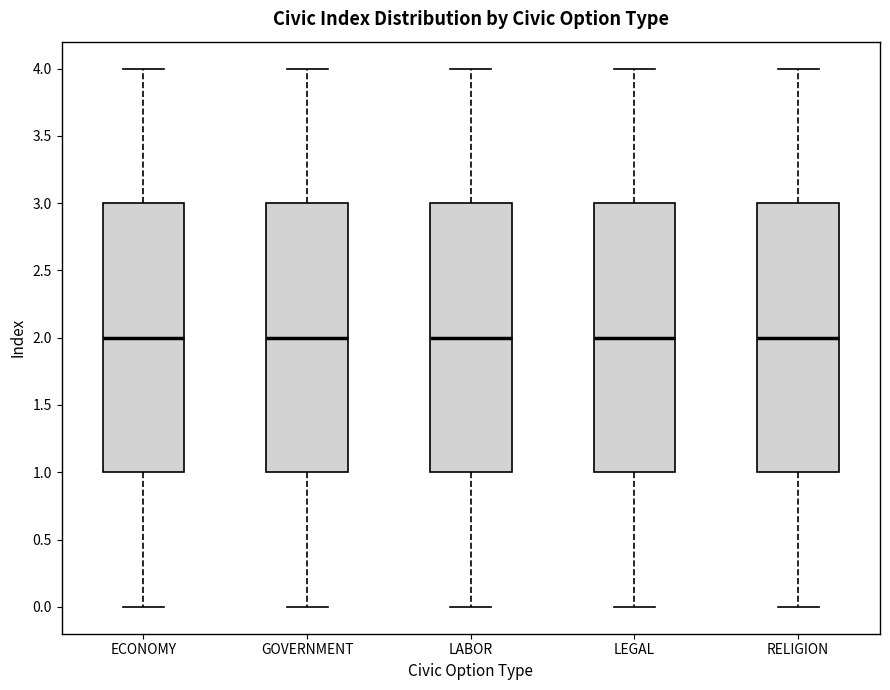

Reading left to right, transcribe this box plot: for each box, give where its median line is, the range the box spans, and where its two whiskers end, as read against the y-axis. The values are not printed on the chart, so give them approximately, as read against the axis.

ECONOMY: median 2, box 1 to 3, whiskers 0 to 4
GOVERNMENT: median 2, box 1 to 3, whiskers 0 to 4
LABOR: median 2, box 1 to 3, whiskers 0 to 4
LEGAL: median 2, box 1 to 3, whiskers 0 to 4
RELIGION: median 2, box 1 to 3, whiskers 0 to 4